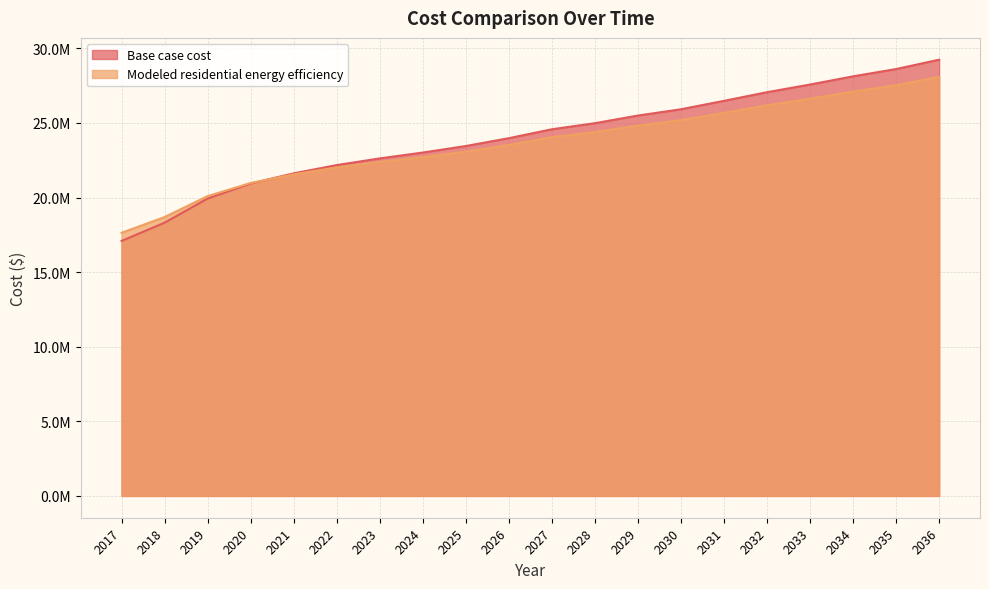

Between 2029 and 2032, which series saw the biggest shift?

Base case cost